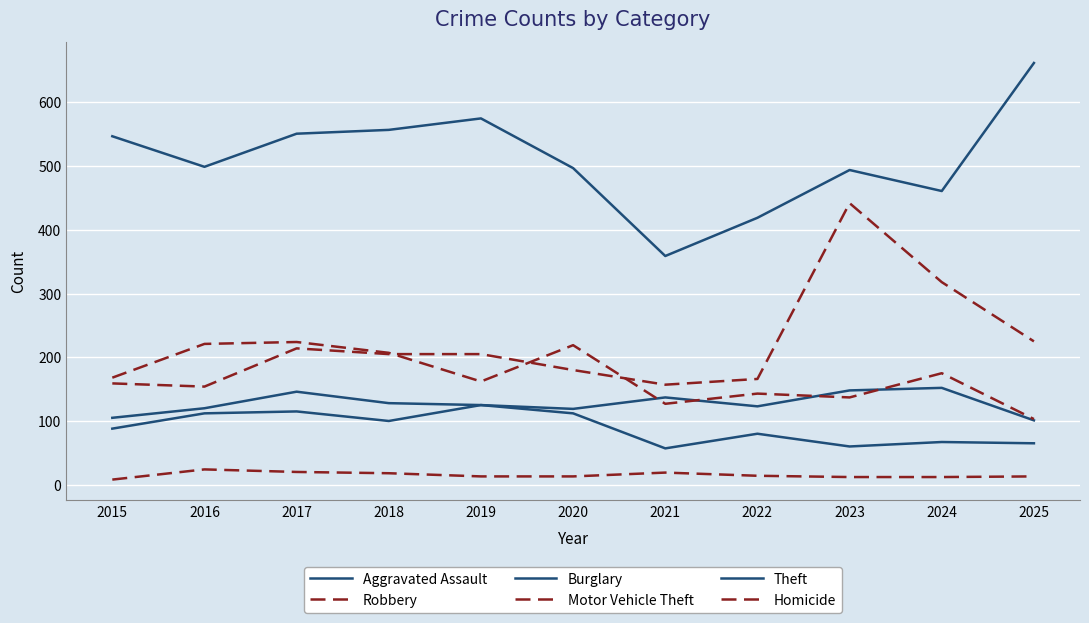

Reading left to right, what are all the values shown in this chart?

Aggravated Assault: 2015=88	2016=112	2017=115	2018=100	2019=125	2020=119	2021=137	2022=123	2023=148	2024=152	2025=101
Robbery: 2015=168	2016=221	2017=224	2018=207	2019=162	2020=219	2021=127	2022=143	2023=137	2024=175	2025=103
Burglary: 2015=105	2016=120	2017=146	2018=128	2019=125	2020=112	2021=57	2022=80	2023=60	2024=67	2025=65
Motor Vehicle Theft: 2015=159	2016=154	2017=214	2018=205	2019=205	2020=180	2021=157	2022=166	2023=442	2024=318	2025=225
Theft: 2015=547	2016=499	2017=551	2018=557	2019=575	2020=497	2021=359	2022=419	2023=494	2024=461	2025=662
Homicide: 2015=8	2016=24	2017=20	2018=18	2019=13	2020=13	2021=19	2022=14	2023=12	2024=12	2025=13